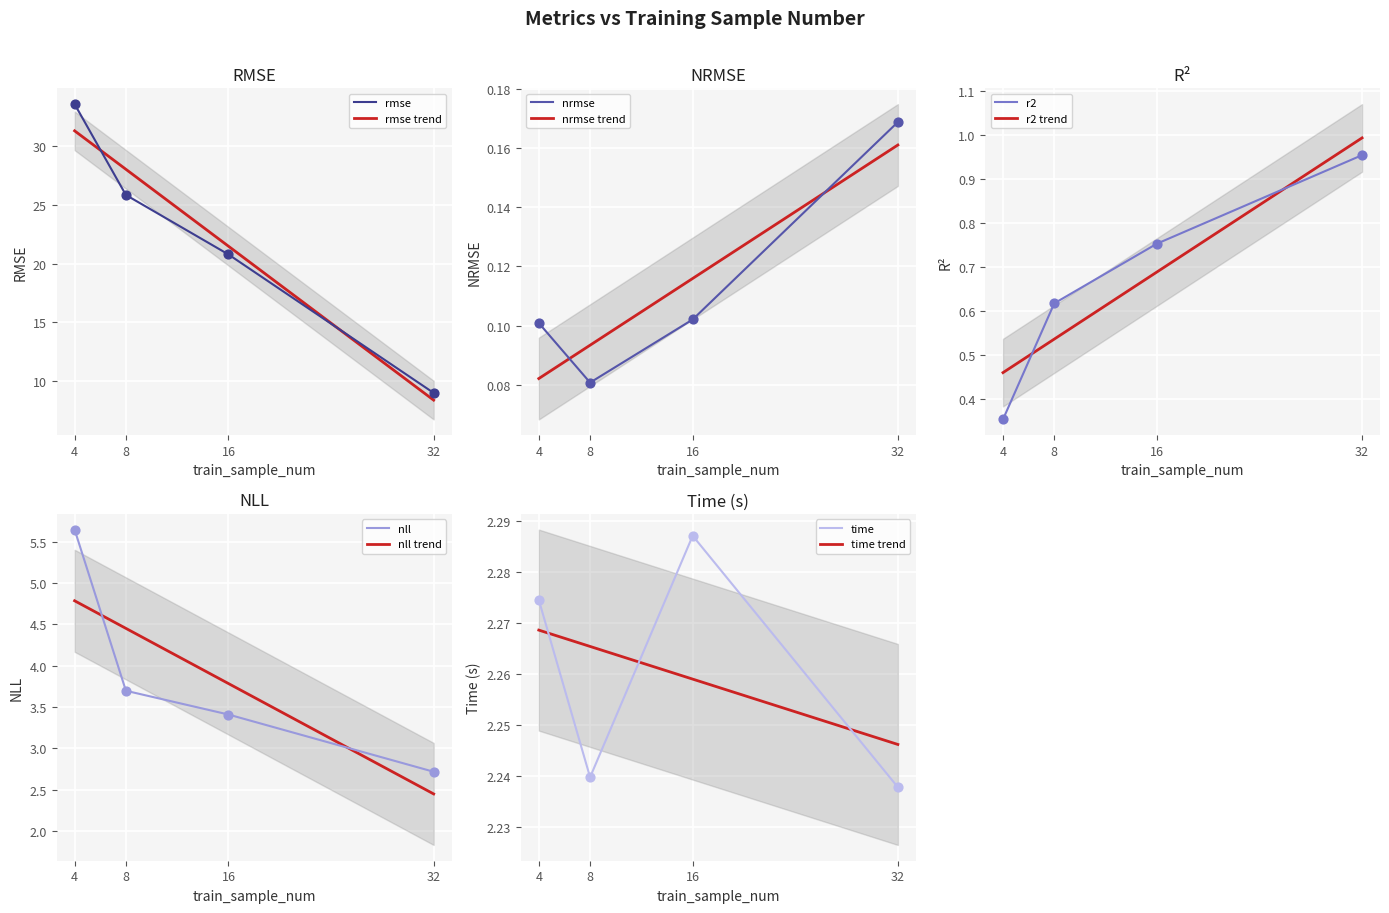

Which series has the largest Y range (max minus min)?

rmse